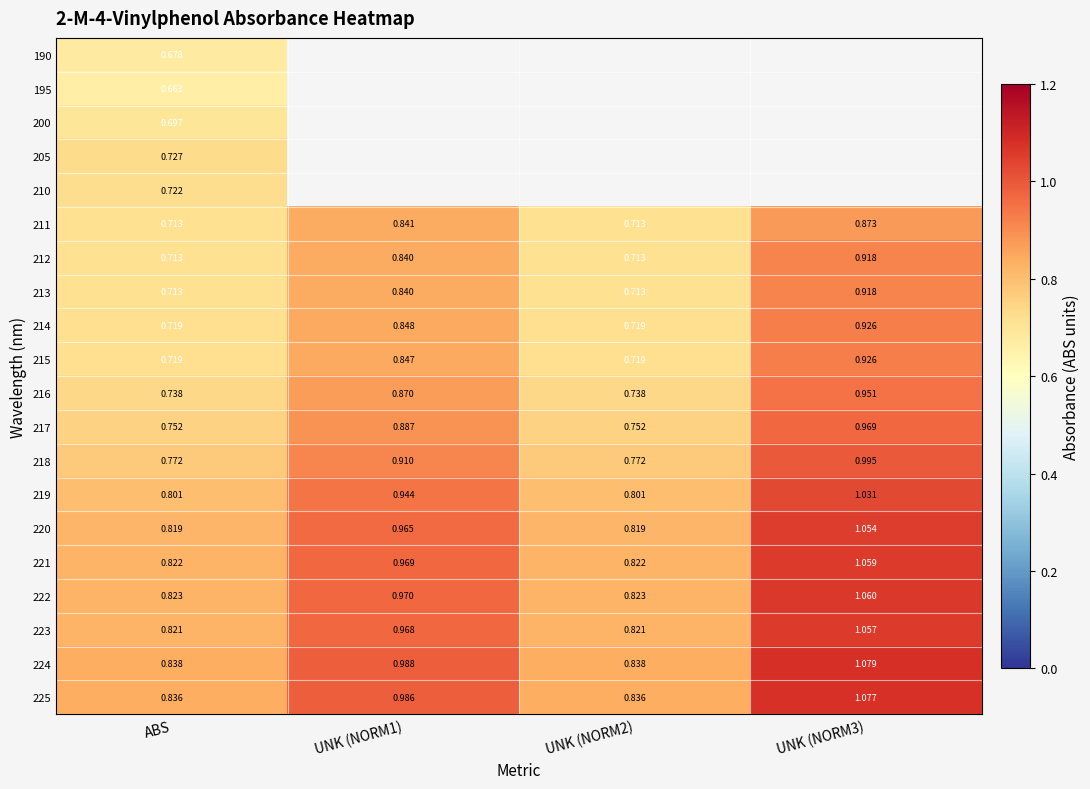

Is the value of 221 at ABS greater than the value of 219 at UNK (NORM2)?

Yes